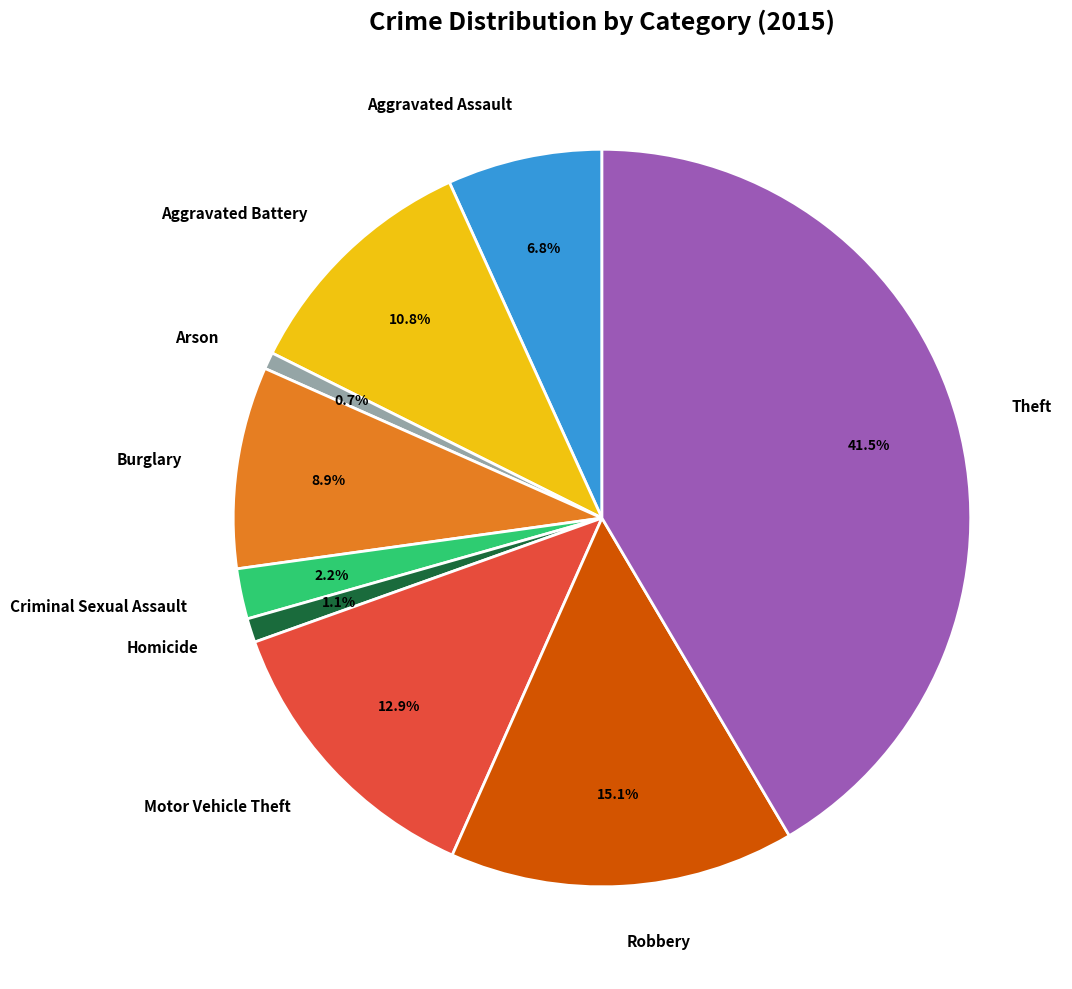

Which slice is the largest?

Theft